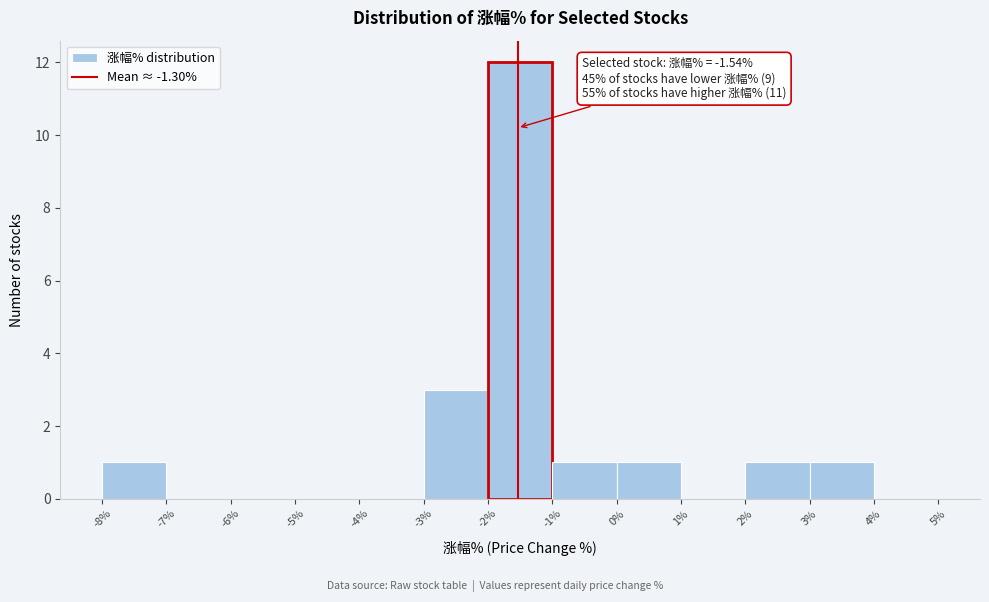

Over which range of the x-axis is the bar tallest?

-2% to -1%